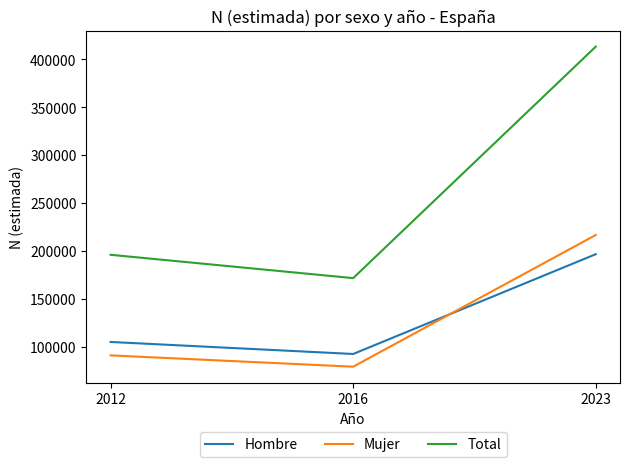

What is the average value of the Total series?

260198